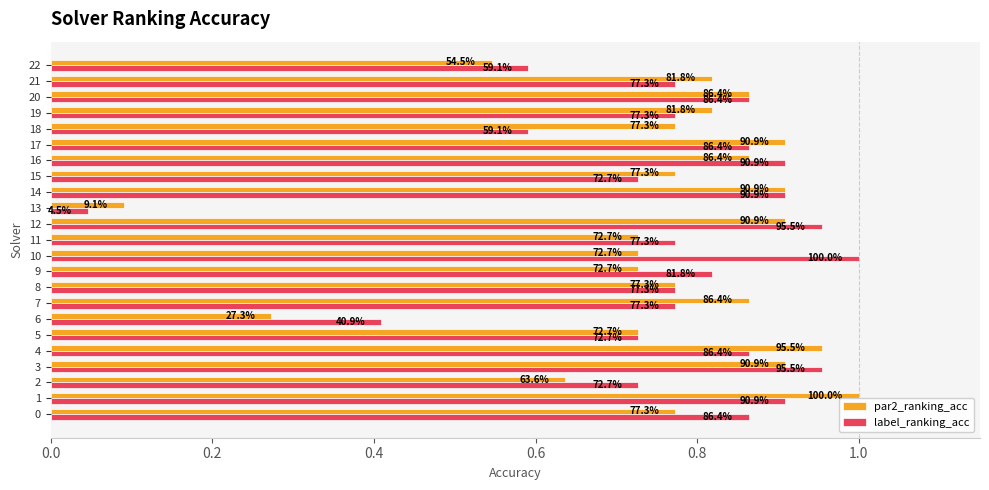

What are all the series names shown in the legend?

par2_ranking_acc, label_ranking_acc